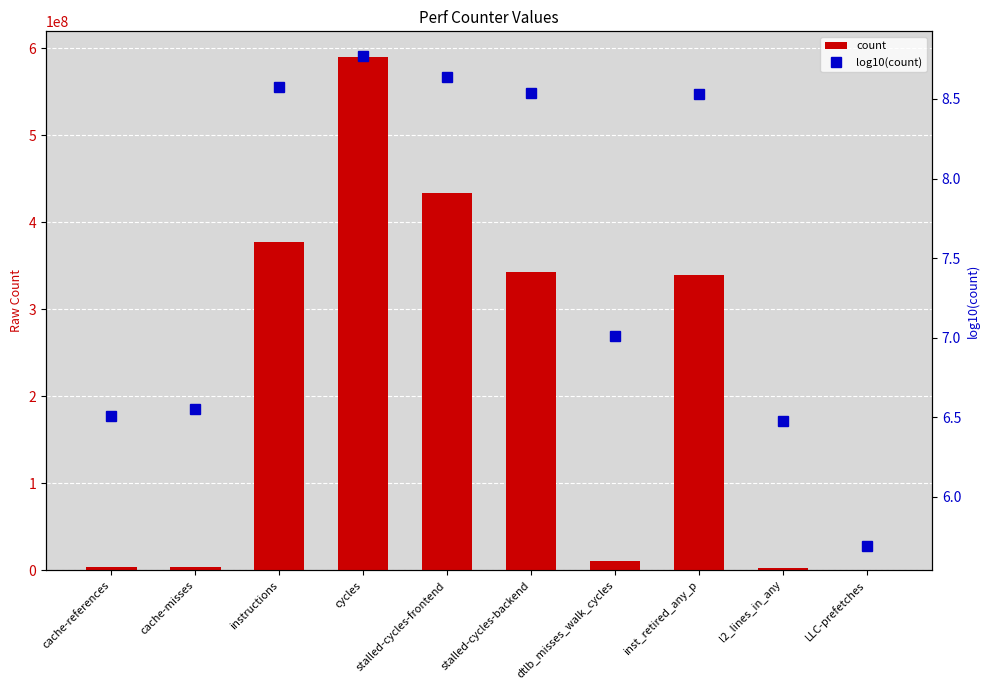

How many data points in log10(count) are above 8?

5